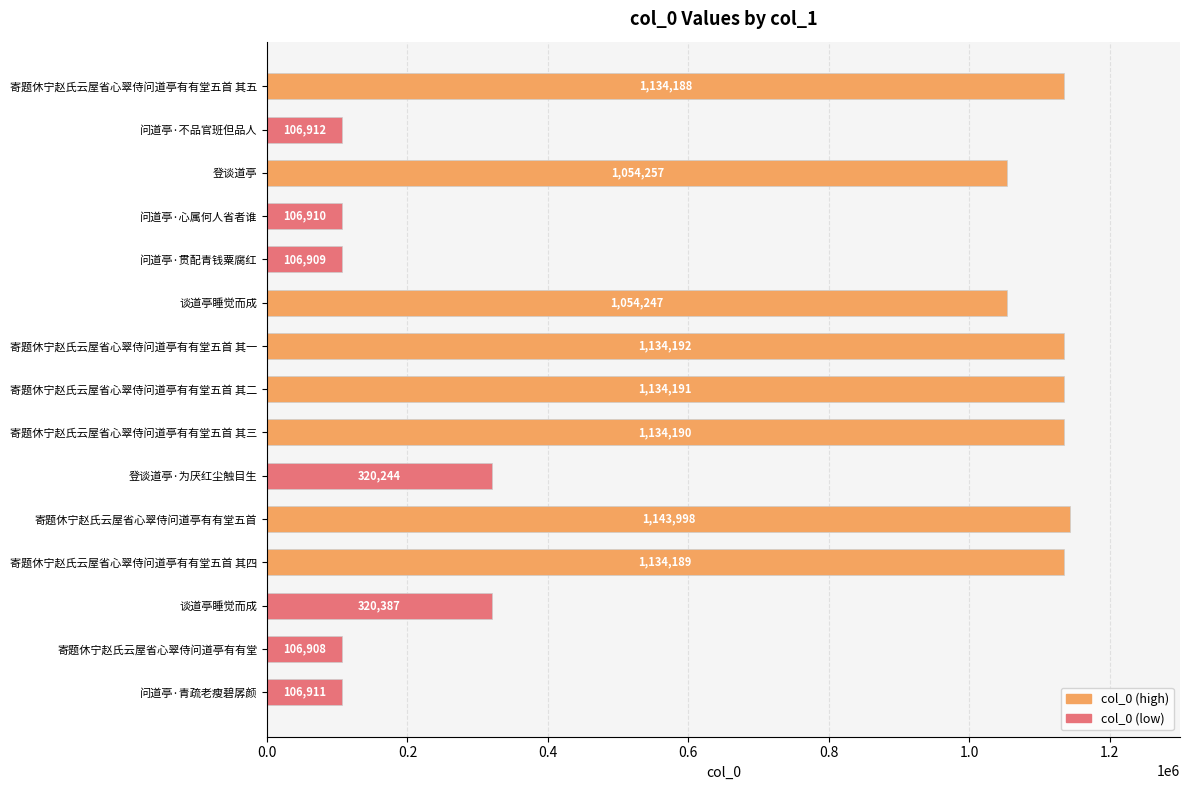

Count the number of data series in this chart.

1